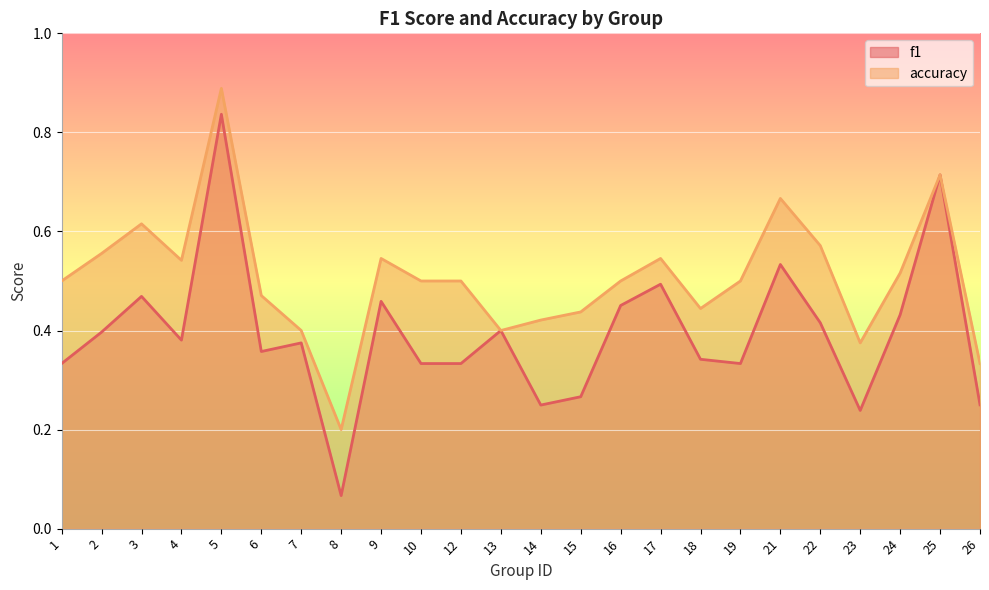

Does the chart display data point markers on the line(s)?

No